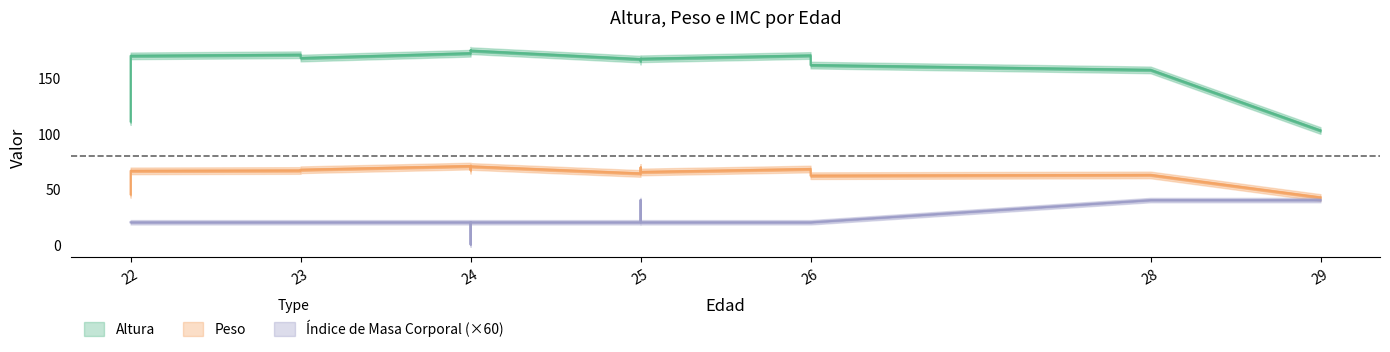

The Altura series shows 239 at 22. True or false?

False